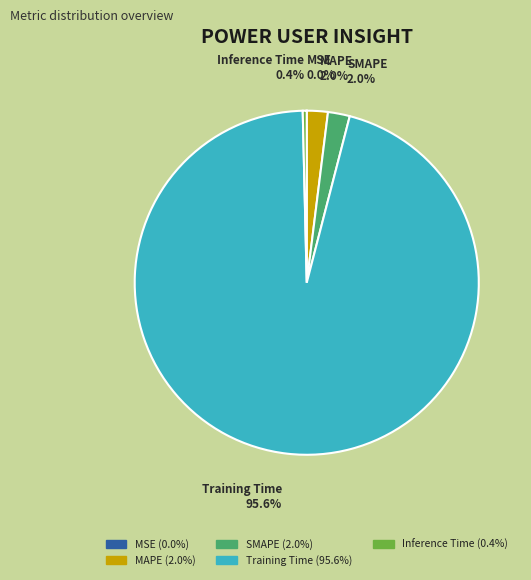

What is the total percentage of SMAPE 2.0% and Inference Time 0.4%?

2.4%